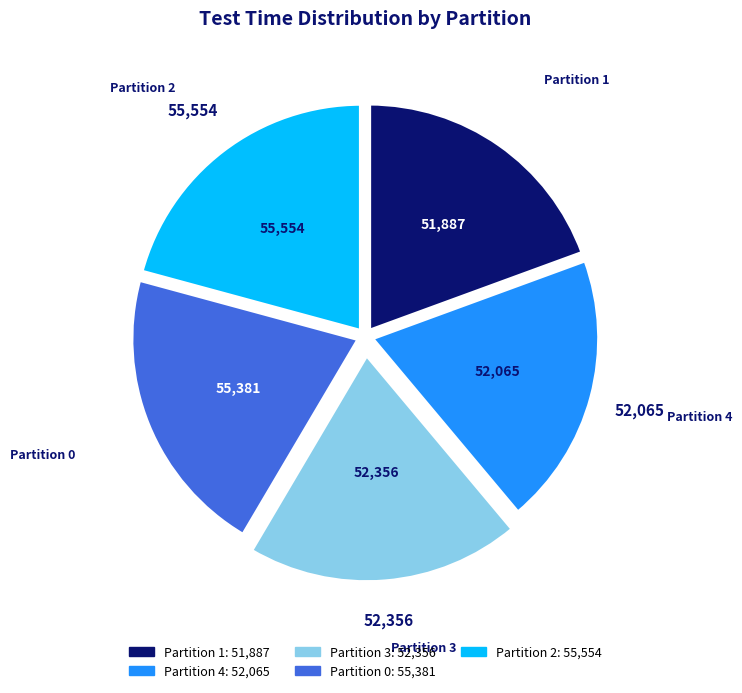

What is the ratio of the value at Partition 1 to the value at Partition 2?

0.9